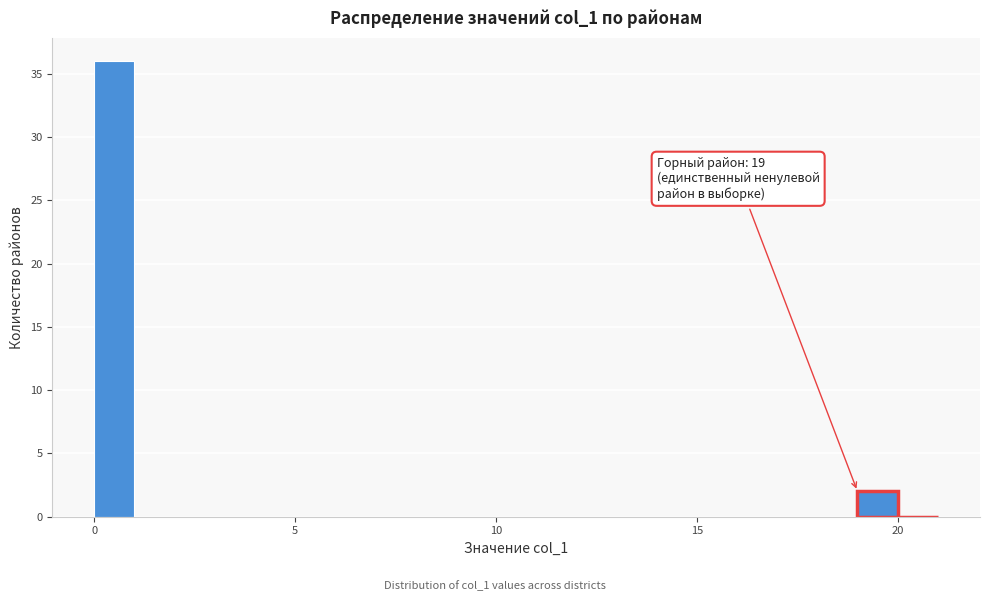

Read against the x-axis, roughly where is the centre of the tallest bar?

0.5